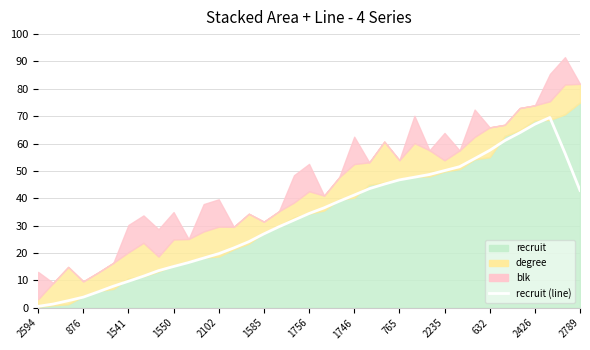

How many values are below 34?

18